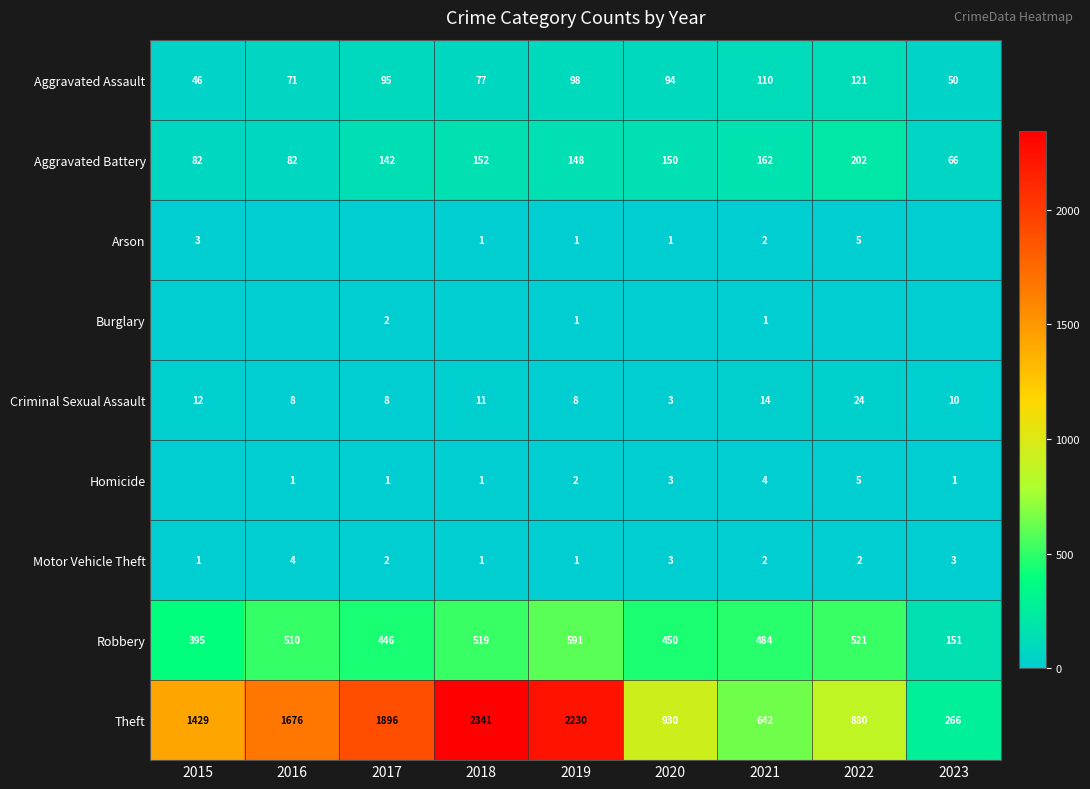

How many Motor Vehicle Theft values are between 1 and 3?

8